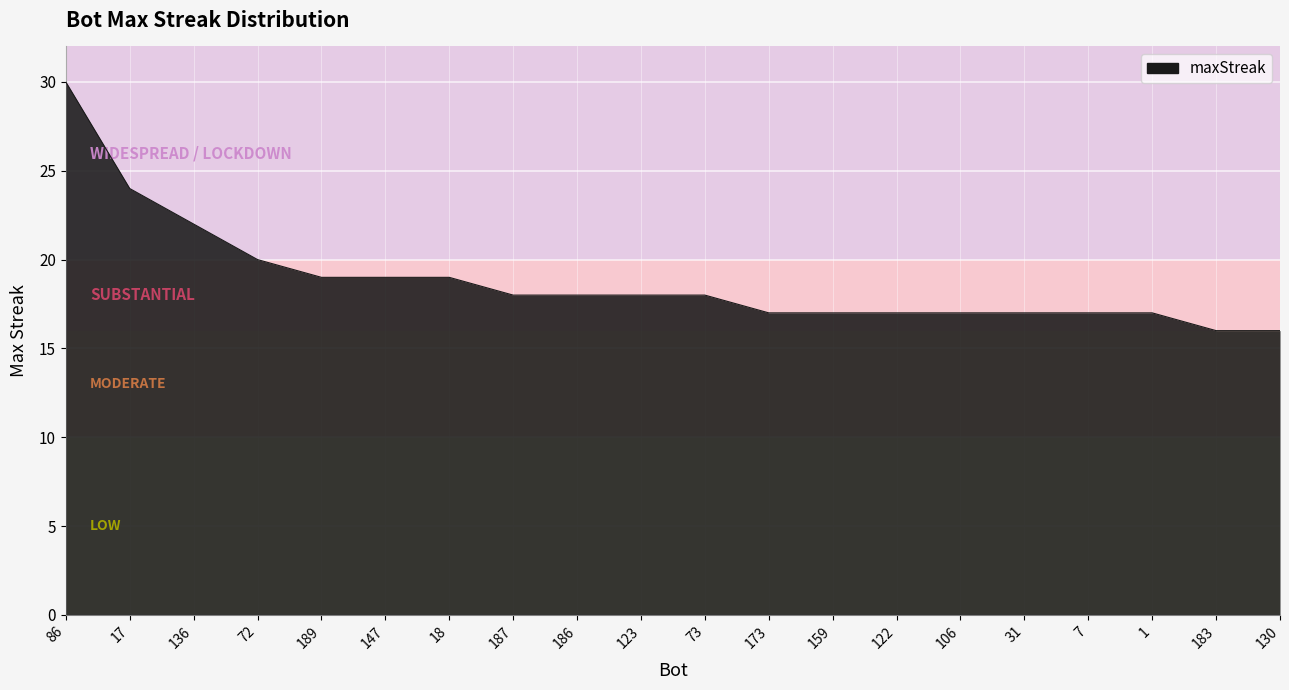

The value at 159 is 17. True or false?

True